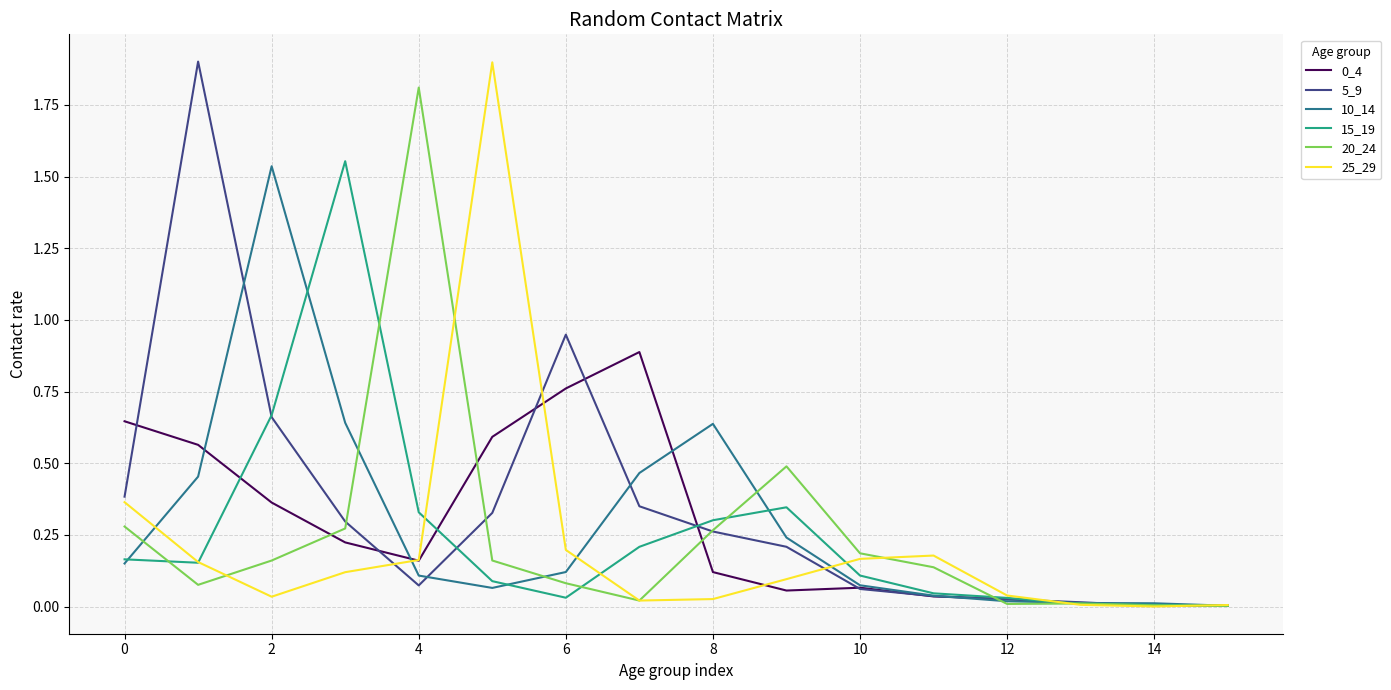

How many lines are shown in the chart?

6